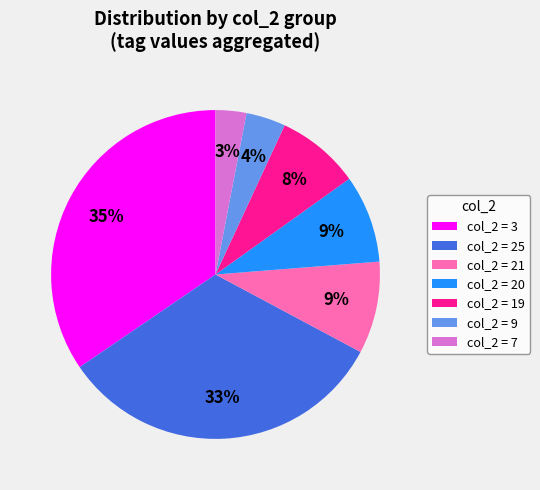

Is it true that col_2 = 9 is 4% of the pie?

True